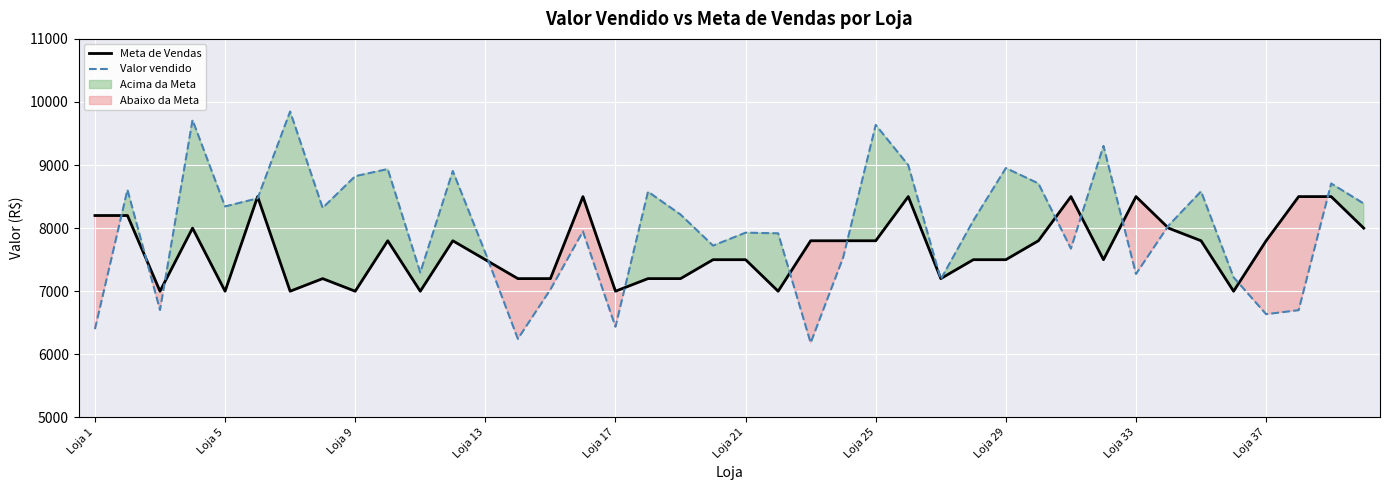

What is the maximum value for Valor vendido?

9849.0